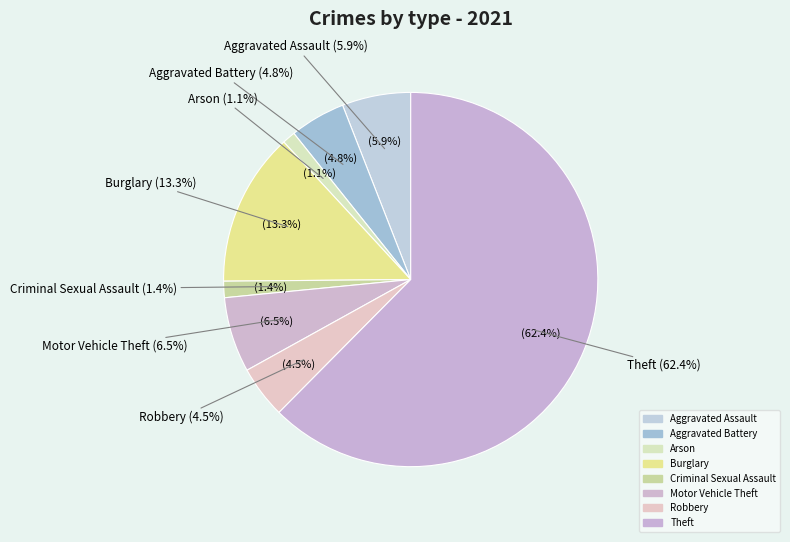

Combined, do Motor Vehicle Theft and Homicide account for over 50%?

No